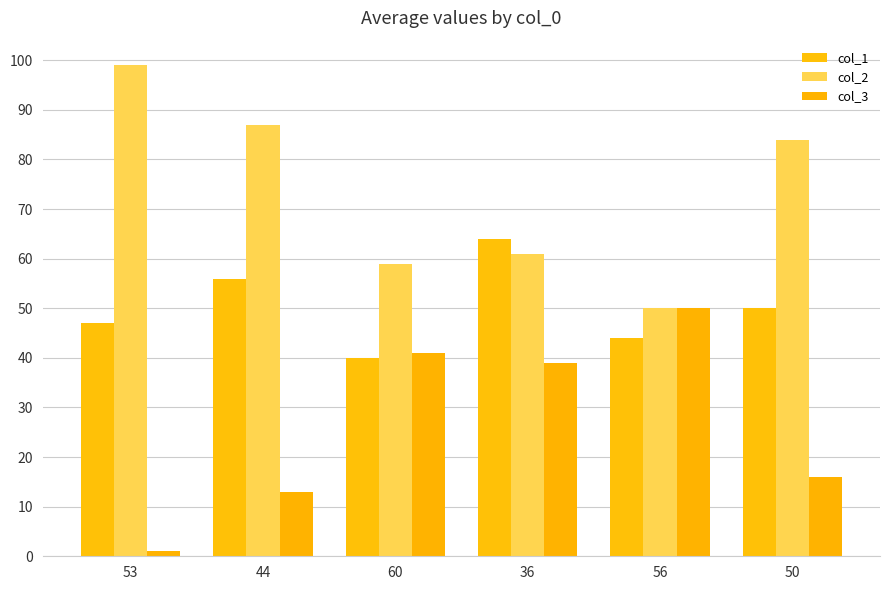

Which label corresponds to the smallest value in the chart?

53